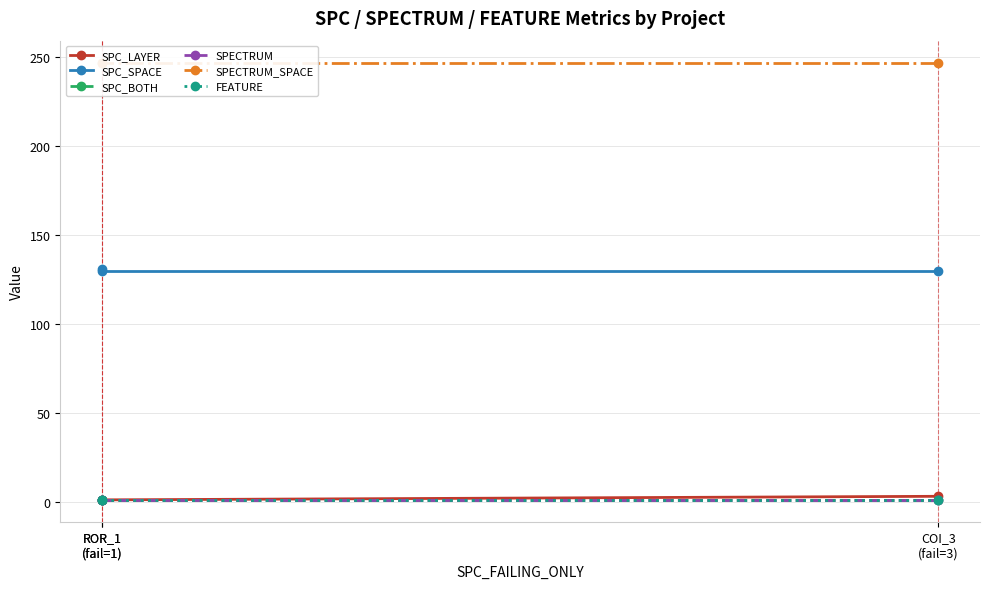

What is the value of the SPECTRUM point at the 1st from the left?

1